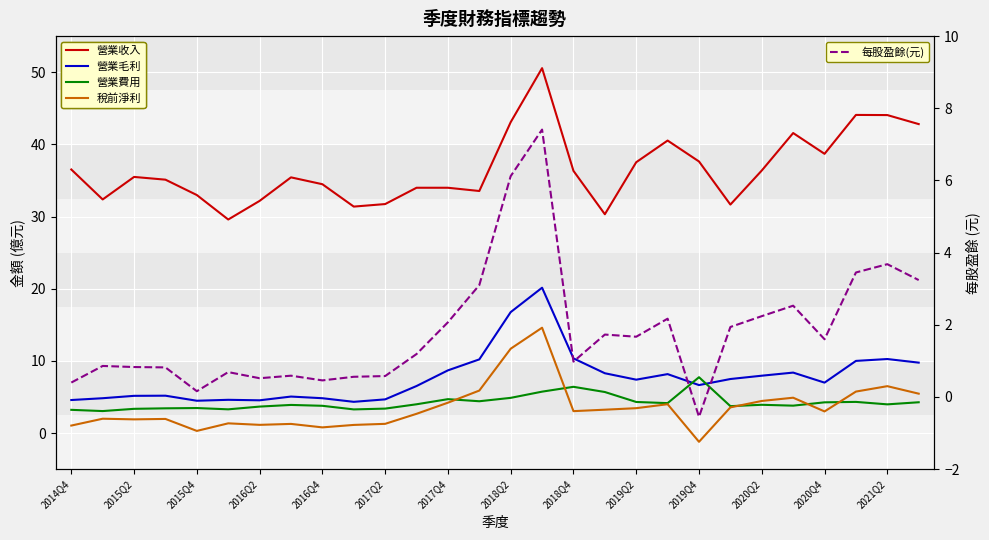

Does the chart display data point markers on the line(s)?

No